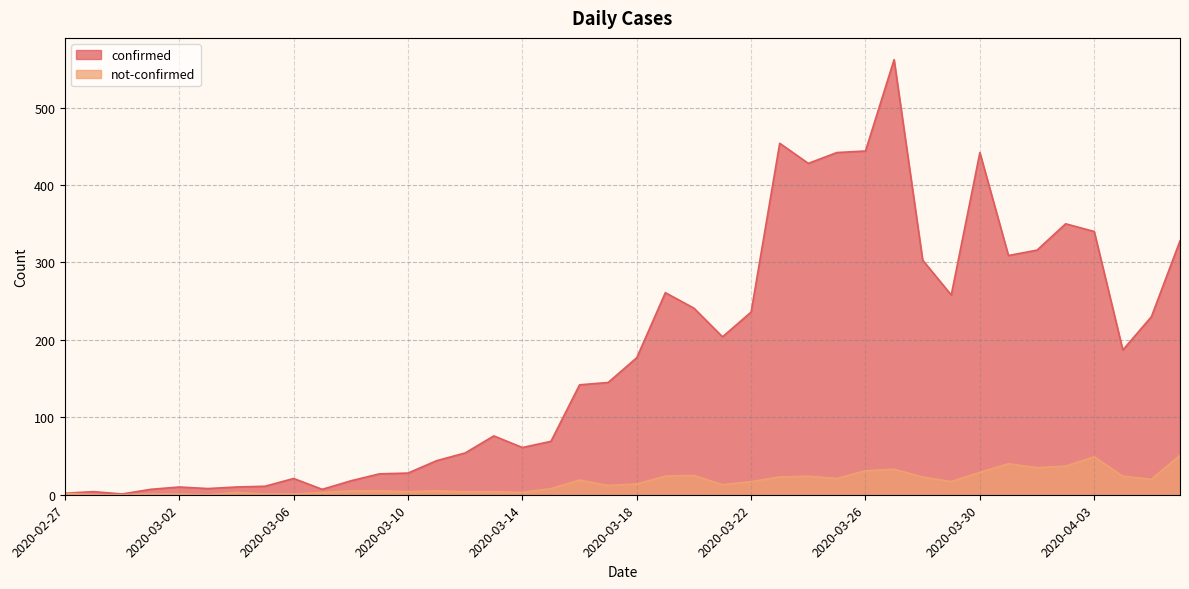

At which label does confirmed first exceed 177?

2020-03-19